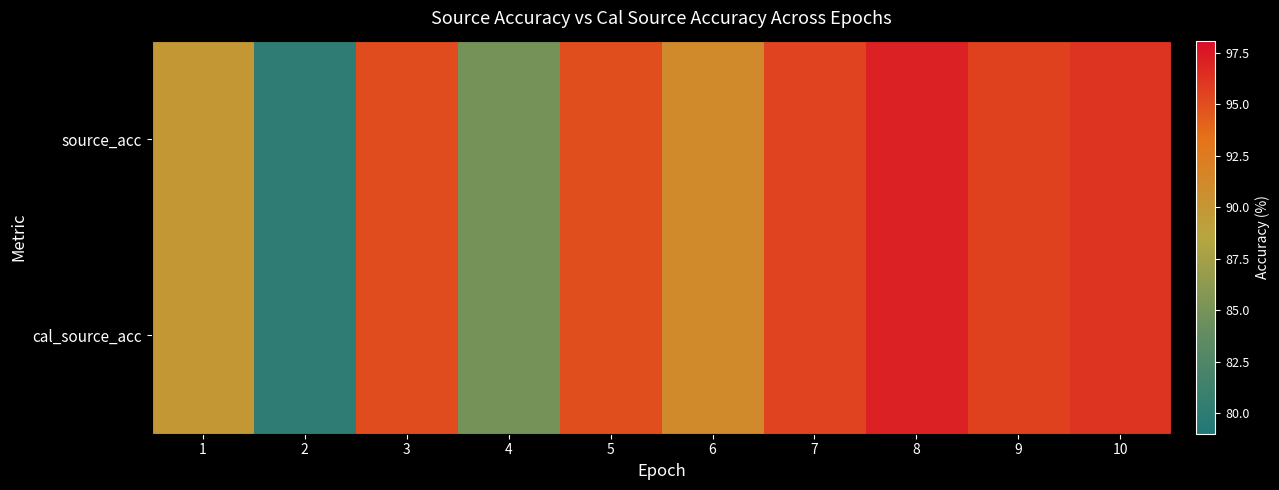

What is the greatest value displayed?

97.1